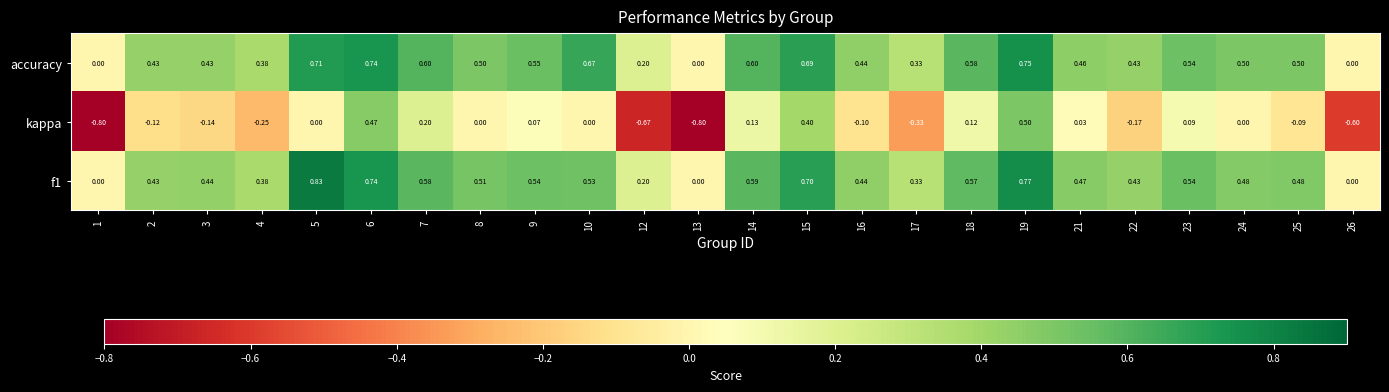

What is the smallest value displayed?

-0.8